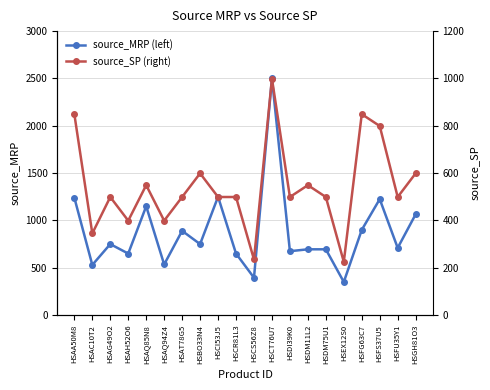

What is the label of the 6th point from the right?

HSDM75U1